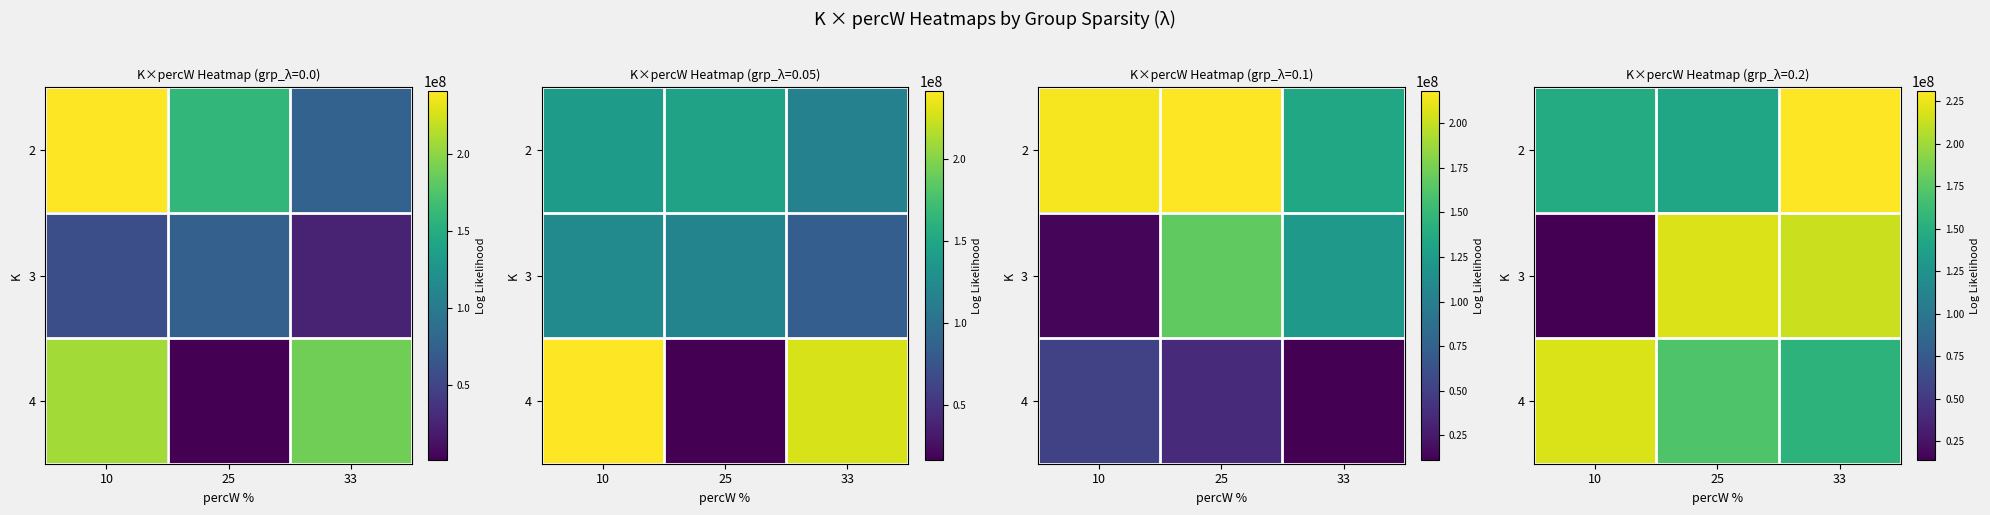

Which has a higher value, 33 or 10?

33